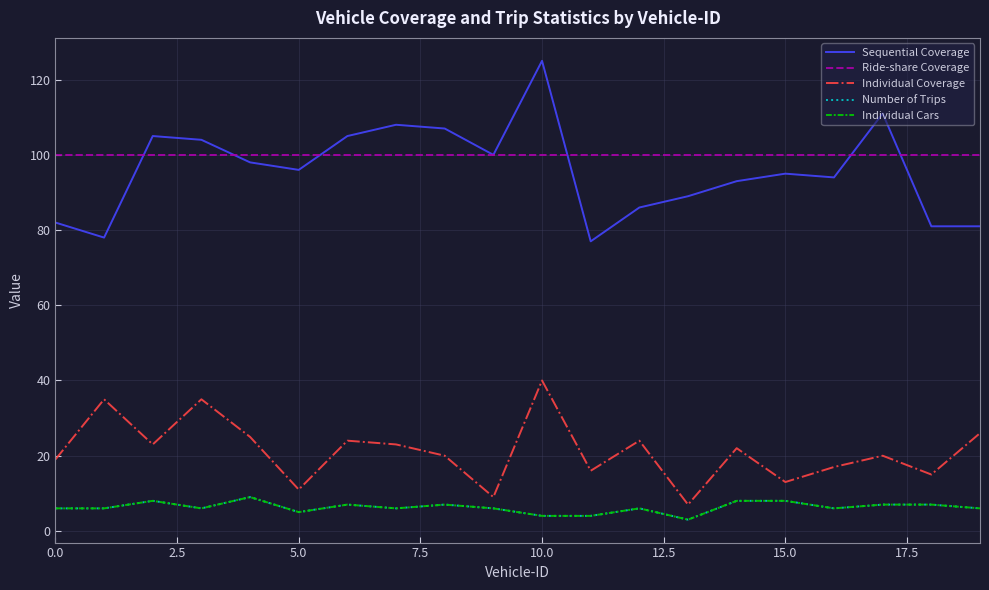

How many interior local peaks does the Individual Coverage series have?

7